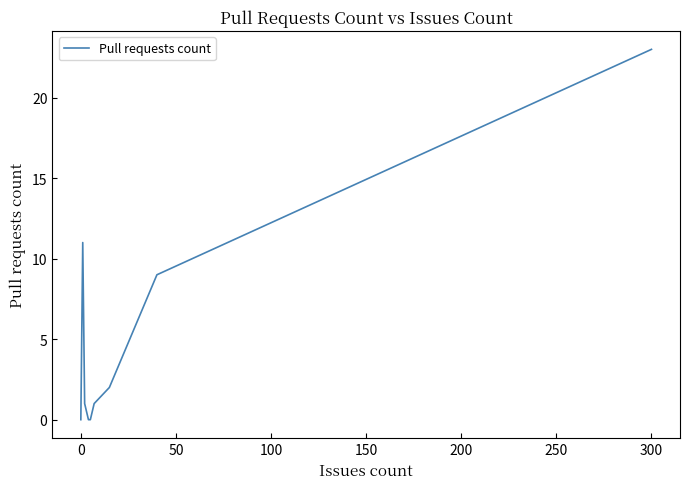

True or false: the data has more than 2 interior local peaks.

False